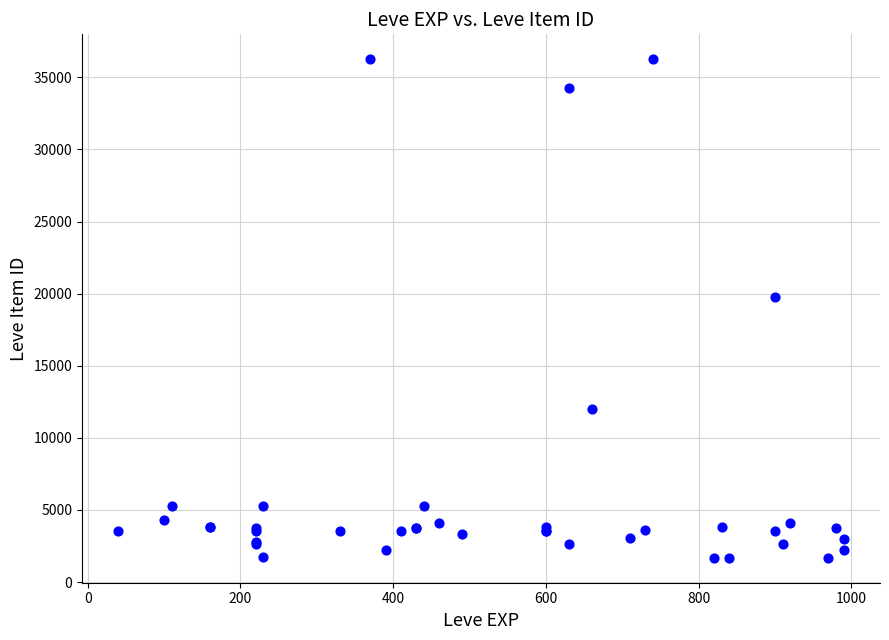

What Y value in the scatter plot is closest to 18967?

19744